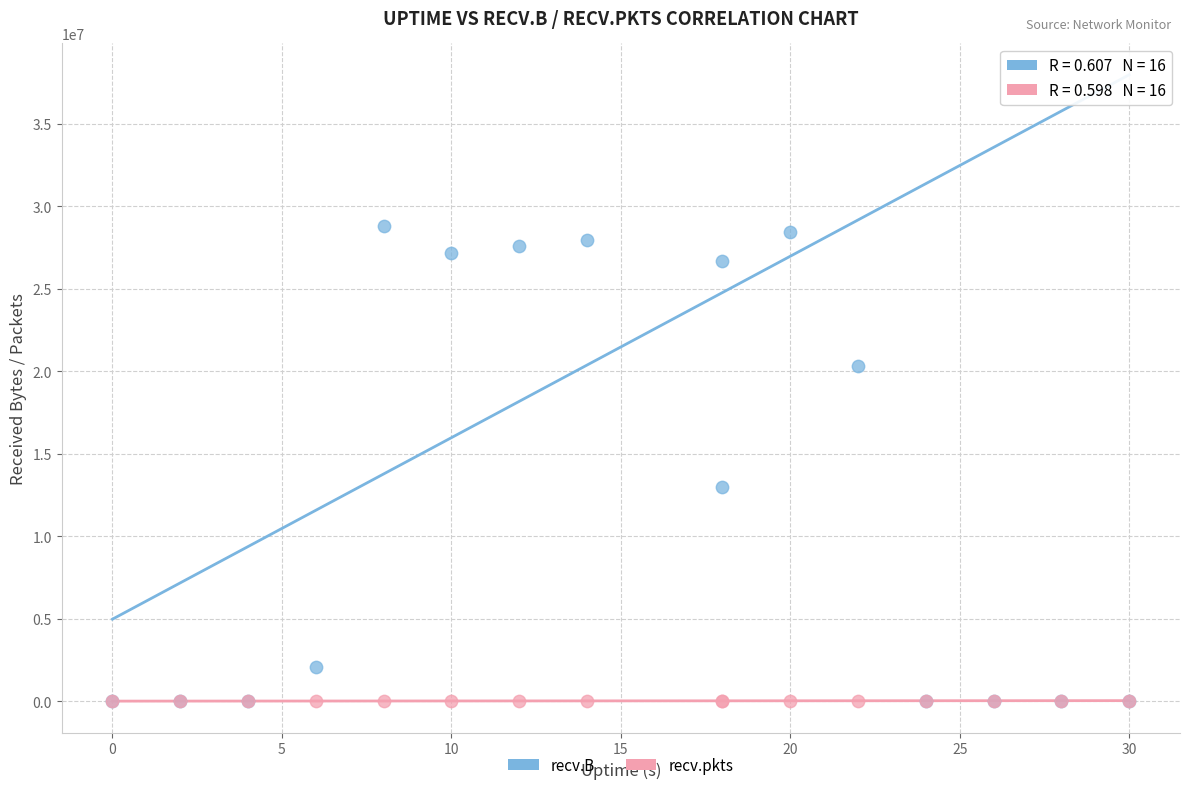

In the recv.B series, what Y value is closest to 14407404?

12955705